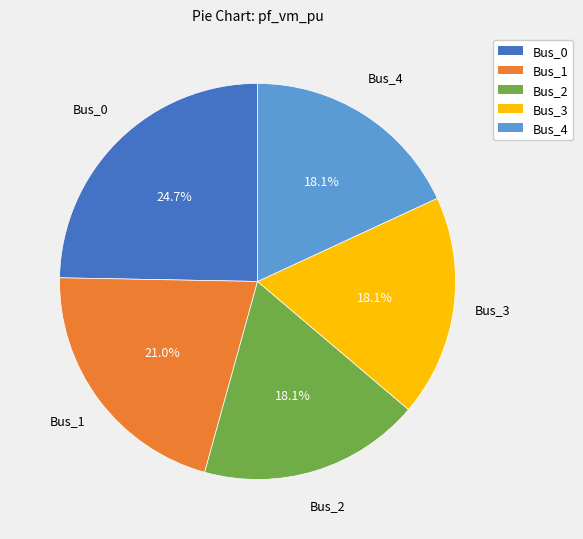

Which category has the biggest portion of the pie?

Bus_0